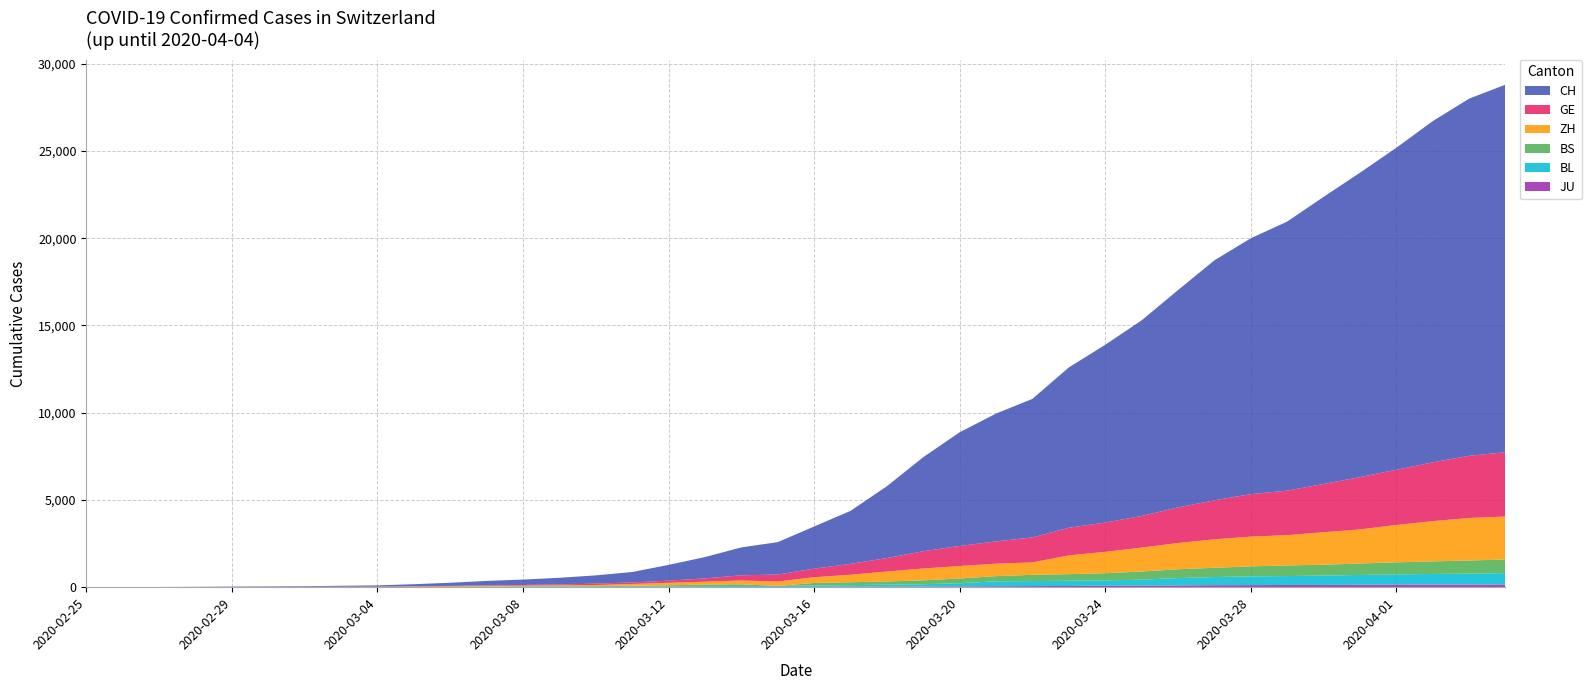

Reading left to right, transcribe all the data shown in this chart.

GE: 2020-02-25=0	2020-02-26=1	2020-02-27=1	2020-02-28=3	2020-02-29=5	2020-03-01=7	2020-03-02=7	2020-03-03=9	2020-03-04=9	2020-03-05=13	2020-03-06=18	2020-03-07=30	2020-03-08=40	2020-03-09=49	2020-03-10=79	2020-03-11=90	2020-03-12=121	2020-03-13=188	2020-03-14=298	2020-03-15=401	2020-03-16=490	2020-03-17=623	2020-03-18=769	2020-03-19=991	2020-03-20=1150	2020-03-21=1276	2020-03-22=1432	2020-03-23=1582	2020-03-24=1679	2020-03-25=1809	2020-03-26=2041	2020-03-27=2234	2020-03-28=2433	2020-03-29=2550	2020-03-30=2764	2020-03-31=2994	2020-04-01=3161	2020-04-02=3369	2020-04-03=3561	2020-04-04=3683
ZH: 2020-02-25=0	2020-02-26=0	2020-02-27=2	2020-02-28=2	2020-02-29=6	2020-03-01=7	2020-03-02=11	2020-03-03=14	2020-03-04=16	2020-03-05=24	2020-03-06=30	2020-03-07=35	2020-03-08=41	2020-03-09=50	2020-03-10=63	2020-03-11=102	2020-03-12=141	2020-03-13=164	2020-03-14=219	2020-03-15=251	2020-03-16=327	2020-03-17=430	2020-03-18=569	2020-03-19=680	2020-03-20=712	2020-03-21=712	2020-03-22=712	2020-03-23=1076	2020-03-24=1224	2020-03-25=1371	2020-03-26=1503	2020-03-27=1630	2020-03-28=1704	2020-03-29=1736	2020-03-30=1862	2020-03-31=1954	2020-04-01=2143	2020-04-02=2307	2020-04-03=2435	2020-04-04=2468
BS: 2020-02-25=0	2020-02-26=0	2020-02-27=1	2020-02-28=1	2020-02-29=1	2020-03-01=1	2020-03-02=1	2020-03-03=3	2020-03-04=3	2020-03-05=8	2020-03-06=15	2020-03-07=21	2020-03-08=24	2020-03-09=28	2020-03-10=33	2020-03-11=49	2020-03-12=73	2020-03-13=92	2020-03-14=100	2020-03-15=0	2020-03-16=144	2020-03-17=165	2020-03-18=182	2020-03-19=222	2020-03-20=272	2020-03-21=299	2020-03-22=358	2020-03-23=376	2020-03-24=414	2020-03-25=466	2020-03-26=505	2020-03-27=534	2020-03-28=573	2020-03-29=609	2020-03-30=621	2020-03-31=657	2020-04-01=691	2020-04-02=718	2020-04-03=758	2020-04-04=771
BL: 2020-02-25=0	2020-02-26=0	2020-02-27=0	2020-02-28=1	2020-02-29=2	2020-03-01=2	2020-03-02=2	2020-03-03=2	2020-03-04=2	2020-03-05=6	2020-03-06=6	2020-03-07=15	2020-03-08=19	2020-03-09=20	2020-03-10=22	2020-03-11=26	2020-03-12=26	2020-03-13=42	2020-03-14=47	2020-03-15=54	2020-03-16=76	2020-03-17=89	2020-03-18=116	2020-03-19=134	2020-03-20=184	2020-03-21=282	2020-03-22=289	2020-03-23=302	2020-03-24=306	2020-03-25=341	2020-03-26=422	2020-03-27=466	2020-03-28=502	2020-03-29=511	2020-03-30=539	2020-03-31=561	2020-04-01=588	2020-04-02=610	2020-04-03=625	2020-04-04=656
JU: 2020-02-25=0	2020-02-26=0	2020-02-27=1	2020-02-28=1	2020-02-29=1	2020-03-01=1	2020-03-02=1	2020-03-03=2	2020-03-04=2	2020-03-05=4	2020-03-06=4	2020-03-07=5	2020-03-08=5	2020-03-09=7	2020-03-10=7	2020-03-11=7	2020-03-12=12	2020-03-13=17	2020-03-14=18	2020-03-15=19	2020-03-16=25	2020-03-17=29	2020-03-18=32	2020-03-19=36	2020-03-20=44	2020-03-21=54	2020-03-22=61	2020-03-23=69	2020-03-24=82	2020-03-25=92	2020-03-26=100	2020-03-27=114	2020-03-28=119	2020-03-29=127	2020-03-30=128	2020-03-31=140	2020-04-01=145	2020-04-02=149	2020-04-03=149	2020-04-04=154
CH: 2020-02-25=1	2020-02-26=2	2020-02-27=6	2020-02-28=12	2020-02-29=19	2020-03-01=26	2020-03-02=36	2020-03-03=52	2020-03-04=71	2020-03-05=116	2020-03-06=181	2020-03-07=253	2020-03-08=308	2020-03-09=385	2020-03-10=473	2020-03-11=595	2020-03-12=904	2020-03-13=1222	2020-03-14=1598	2020-03-15=1856	2020-03-16=2415	2020-03-17=3037	2020-03-18=4116	2020-03-19=5388	2020-03-20=6515	2020-03-21=7326	2020-03-22=7939	2020-03-23=9187	2020-03-24=10185	2020-03-25=11210	2020-03-26=12452	2020-03-27=13749	2020-03-28=14662	2020-03-29=15416	2020-03-30=16449	2020-03-31=17442	2020-04-01=18451	2020-04-02=19552	2020-04-03=20465	2020-04-04=21065